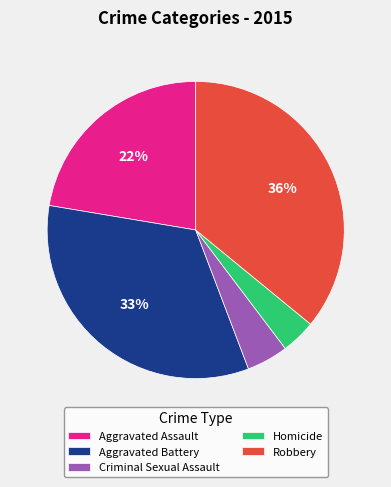

Which category has the smallest portion of the pie?

Homicide